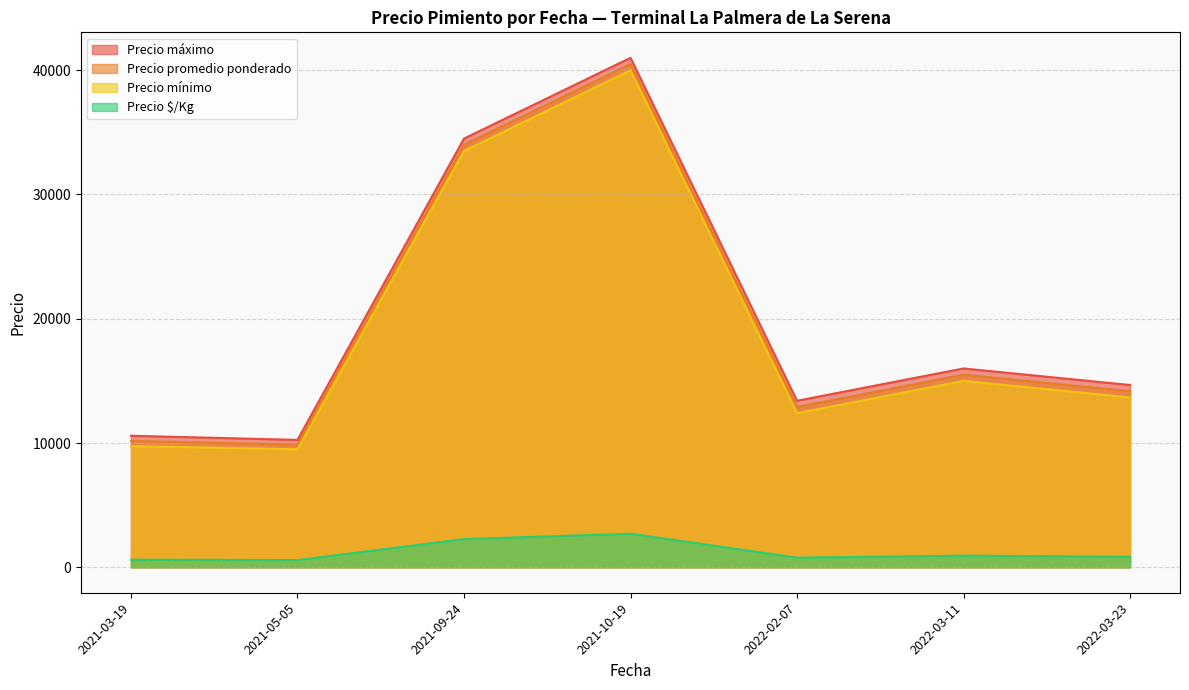

Which series has the largest range (max minus min)?

Precio máximo